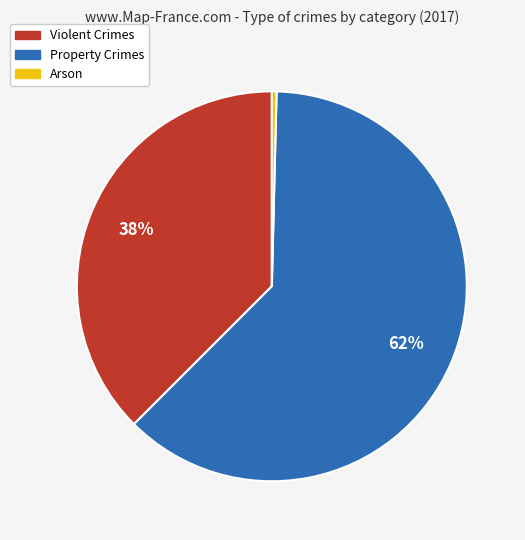

To the nearest percent, what portion does Property Crimes represent?

62%